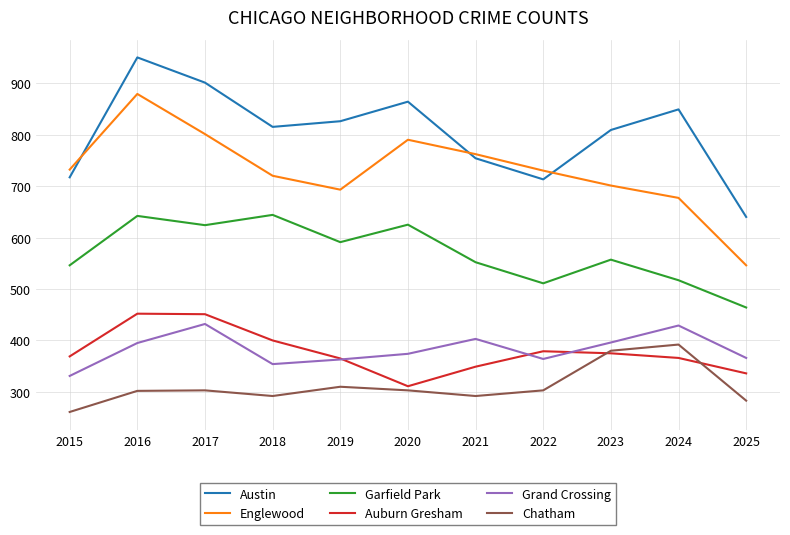

At which label does Auburn Gresham reach its minimum?

2020